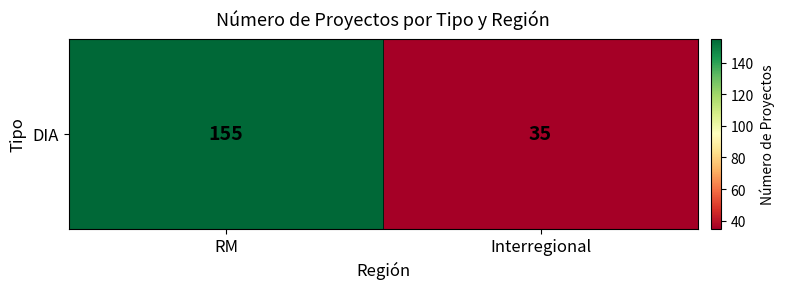

Rank the categories by value from highest to lowest.

RM, Interregional